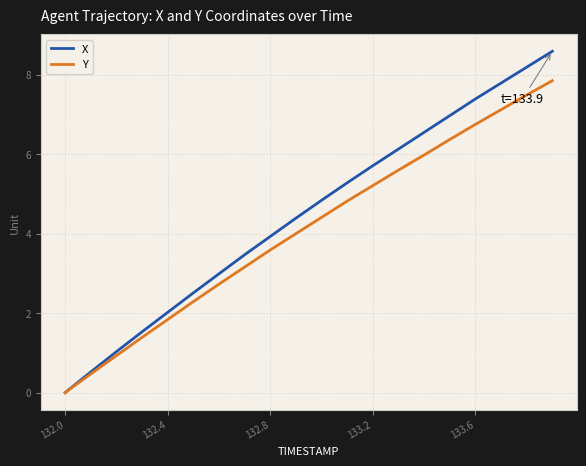

List the series in order of their overall mean, highest first.

X, Y